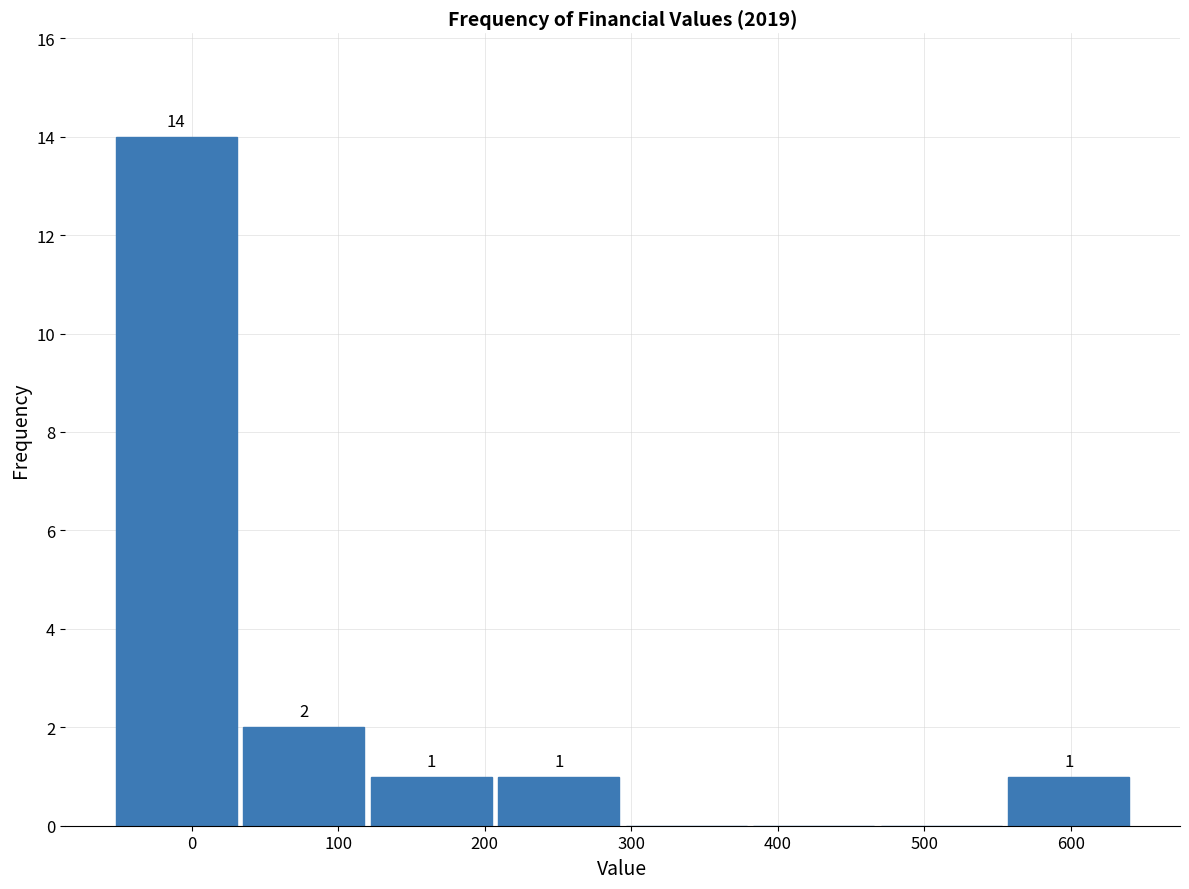

Which range on the x-axis has the tallest bar?

-54 to 33